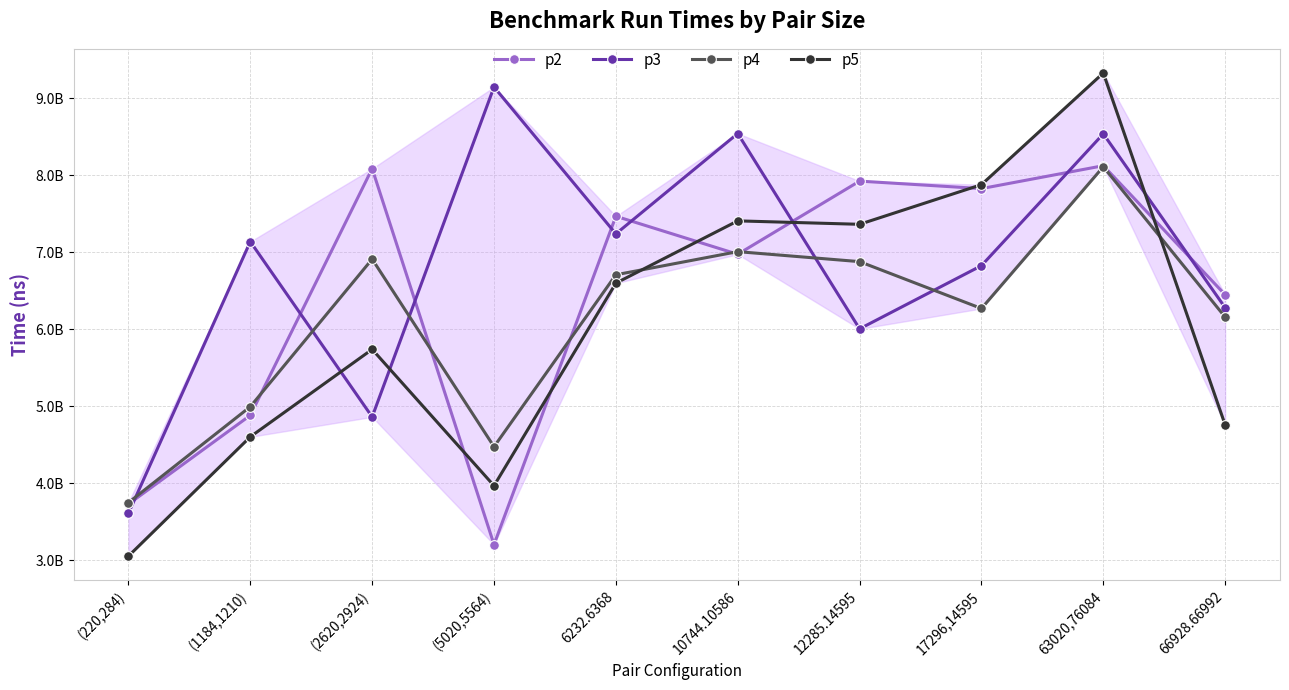

What is the difference between the p5 values at 17296,14595 and 10744.10586?

469702200